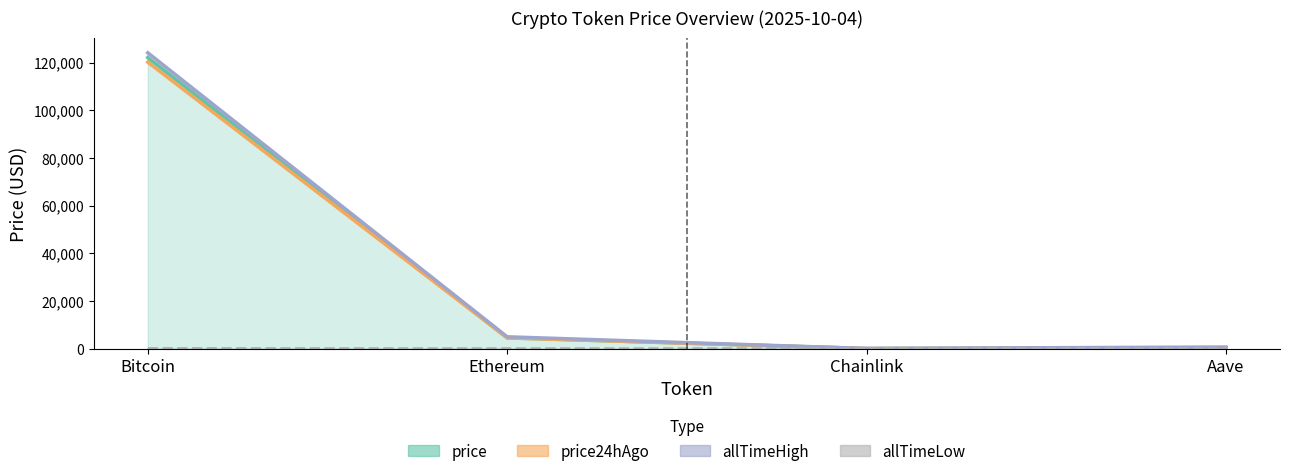

What is the total value across all series at Aave?

1256.2